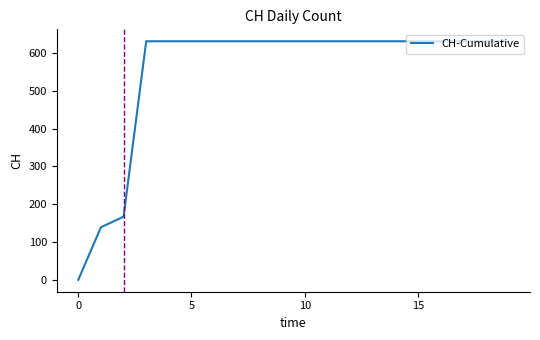

Is this an area chart (filled region under the line)?

No